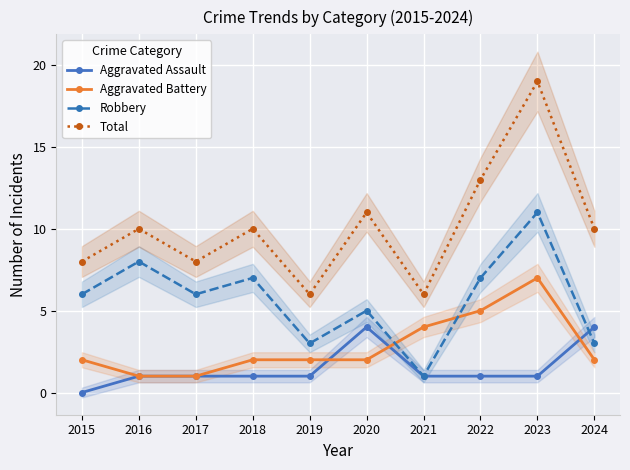

In Aggravated Assault, how many points are higher than both neighbors (excluding endpoints)?

1